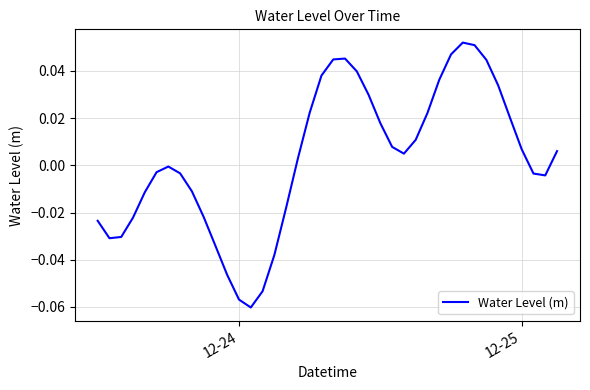

Is this an area chart (filled region under the line)?

No